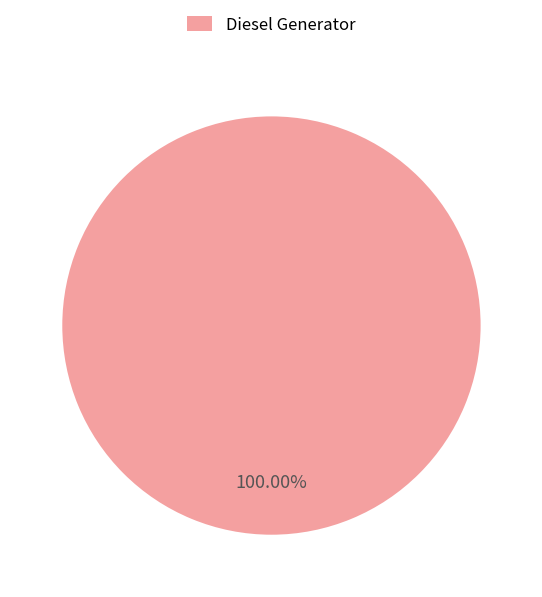

Rank the categories by value from lowest to highest.

Diesel Generator